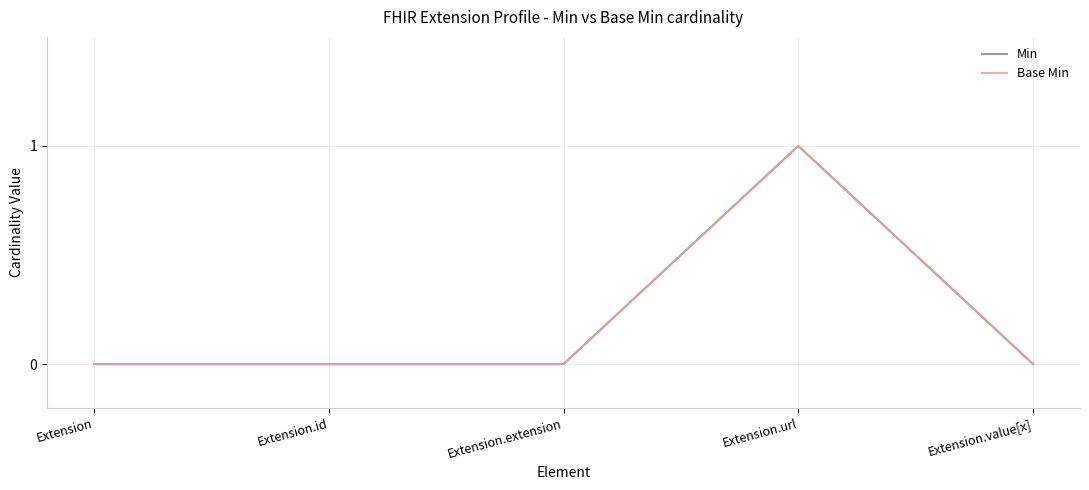

Does the chart display data point markers on the line(s)?

No